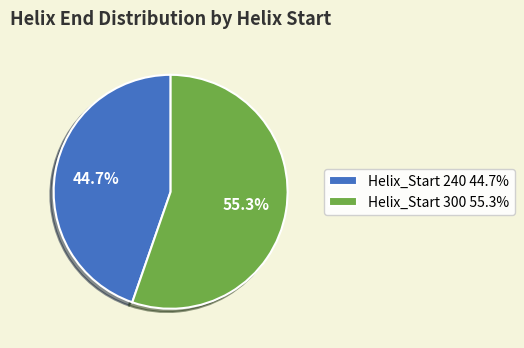

To the nearest percent, what is the average slice percentage?

50%